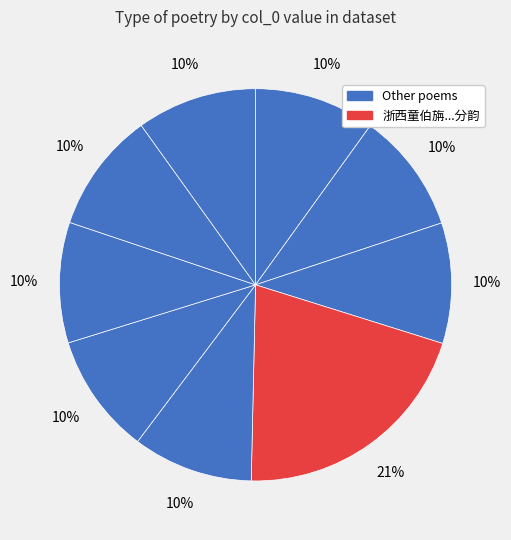

Does any single category account for the majority?

No